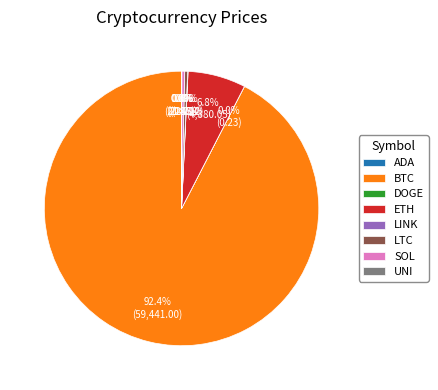

Which slice is the largest?

BTC